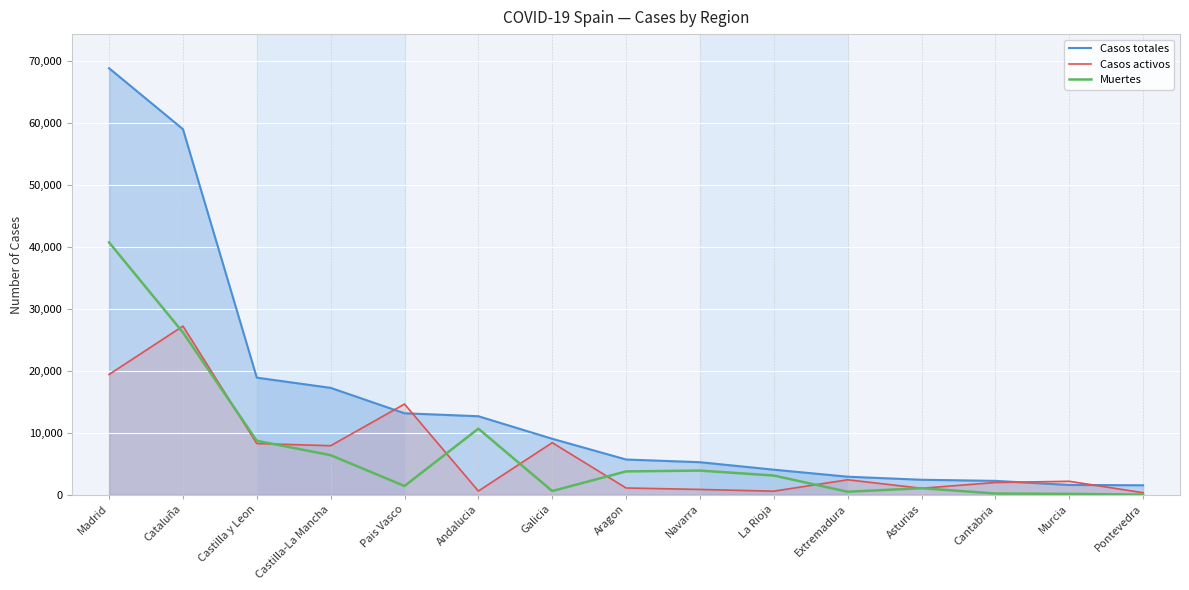

How many lines are shown in the chart?

3